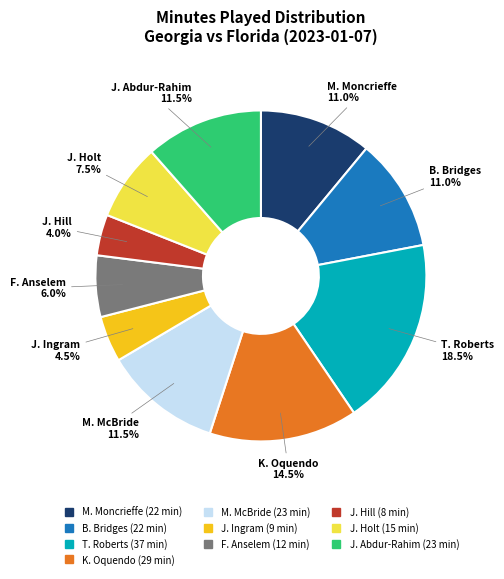

Is there a majority slice in this chart?

No